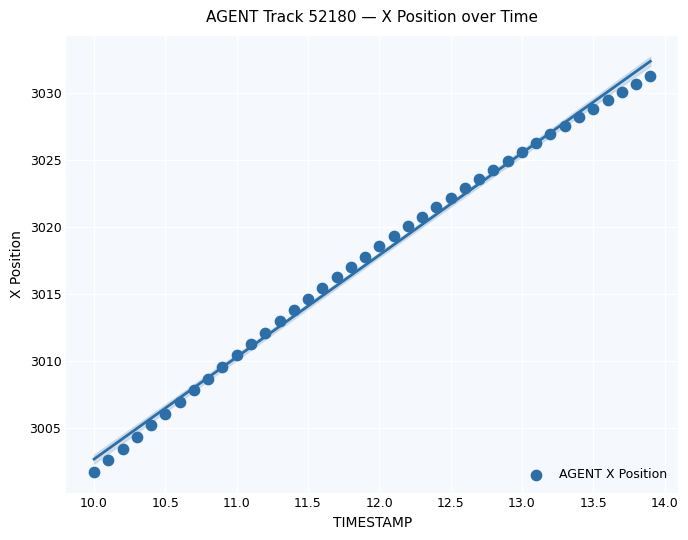

What is the range of X values (max minus min)?

3.9